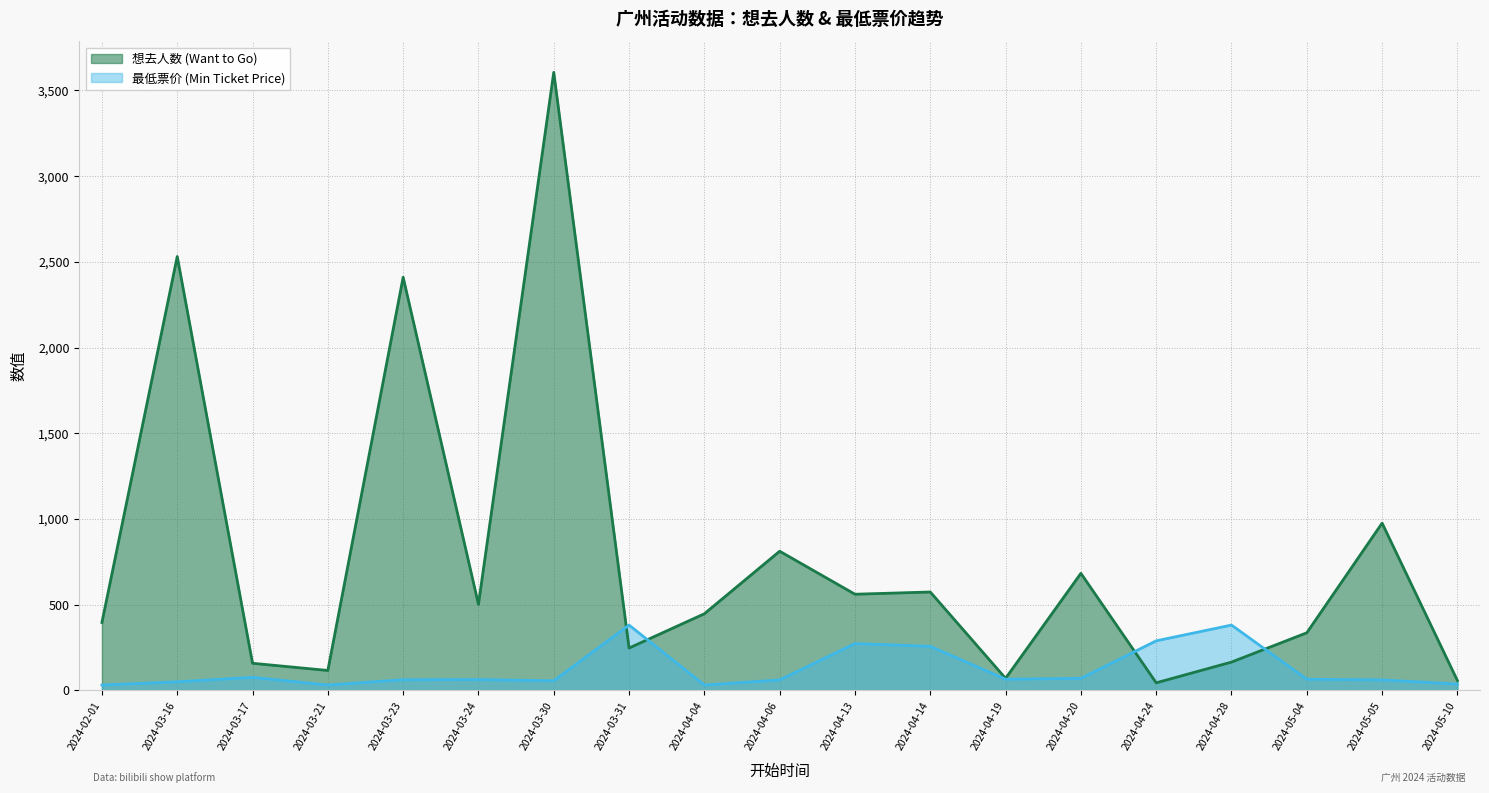

What is the total value across all series at 2024-04-13?

832.0